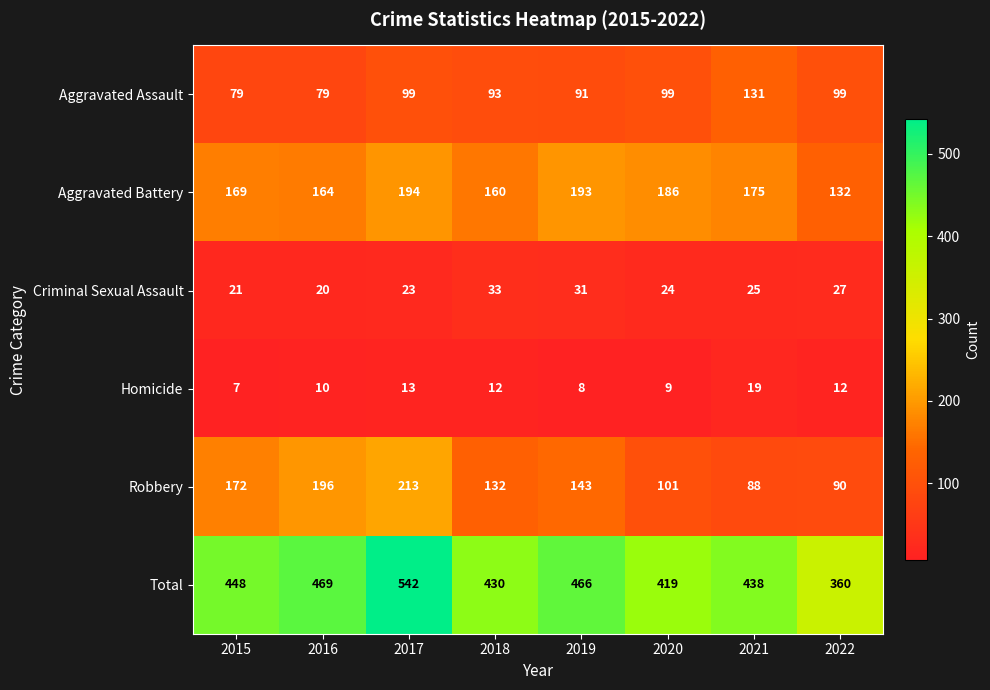

Which series has the largest total across all categories?

Total